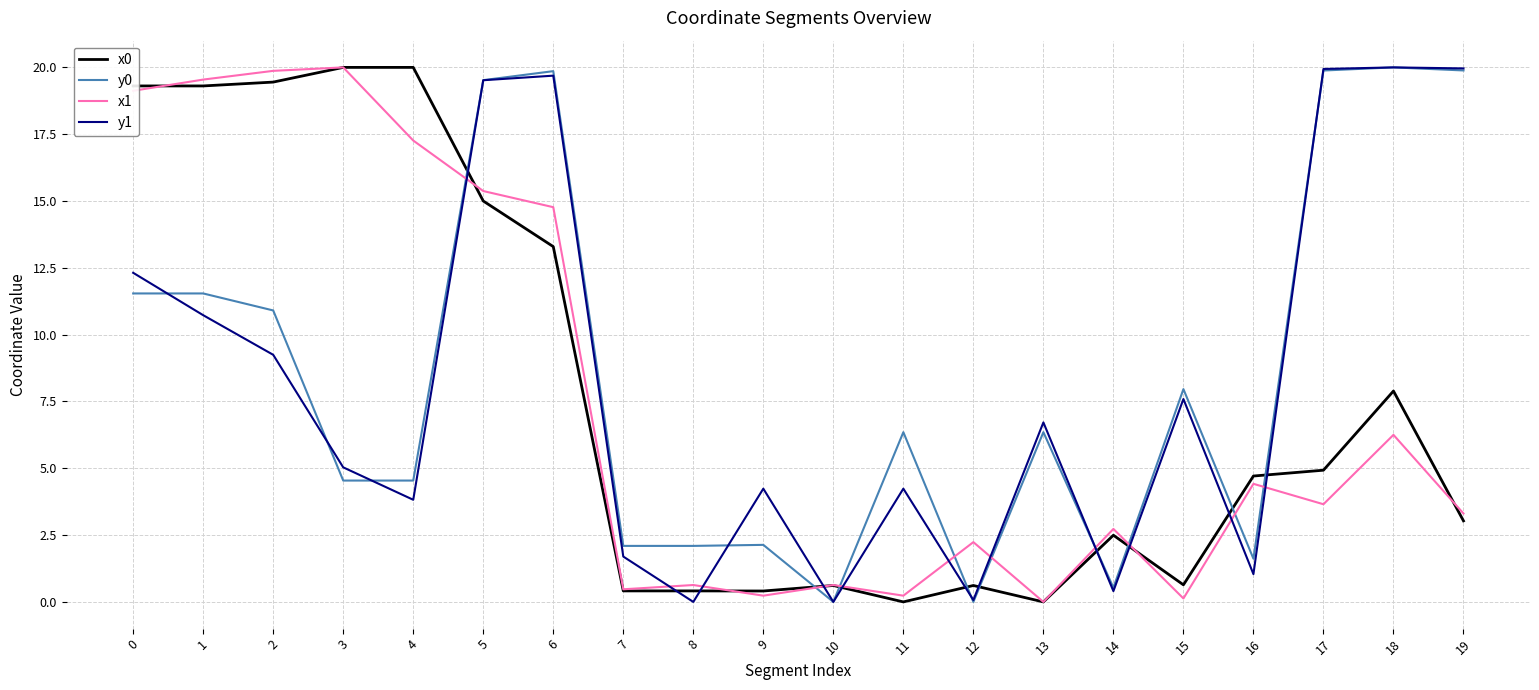

Which series ends up on top after the final intersection of y0 and x0?

y0